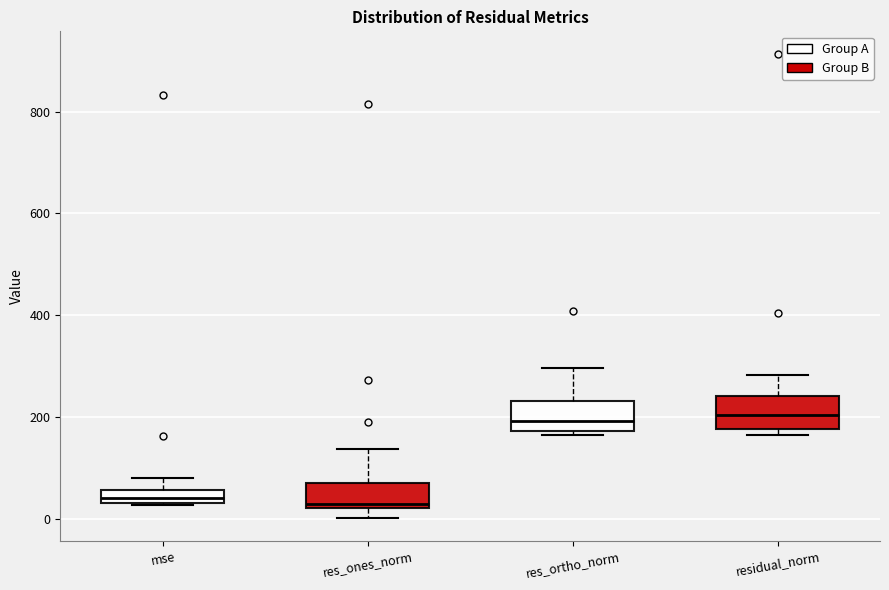

Where does the upper whisker of the box for residual_norm end on the y-axis? The values are not printed on the chart, so give them approximately, as read against the axis.

280